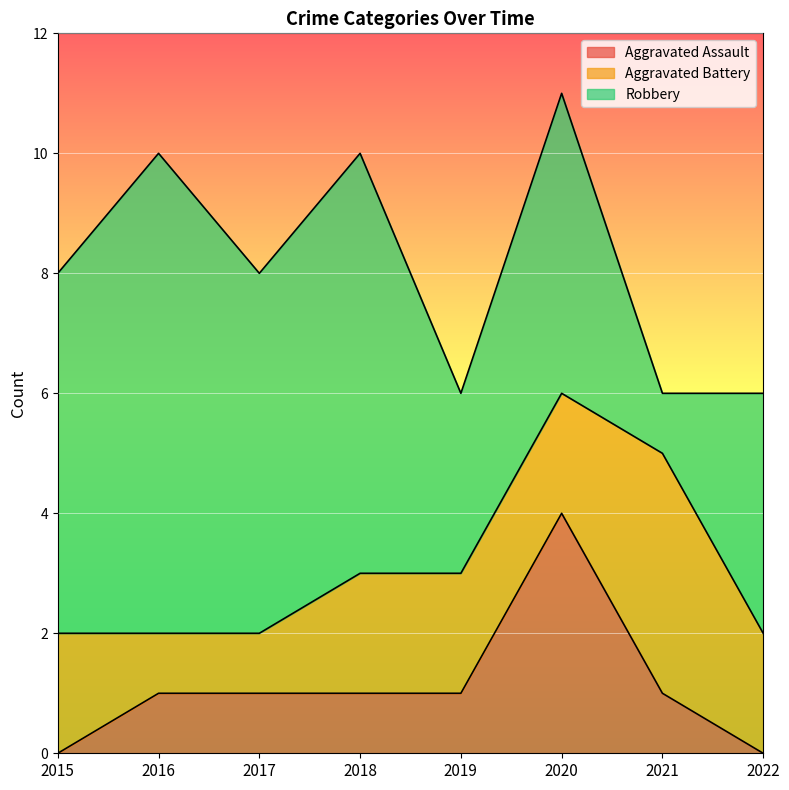

How many data points in Aggravated Battery are above 2?

1